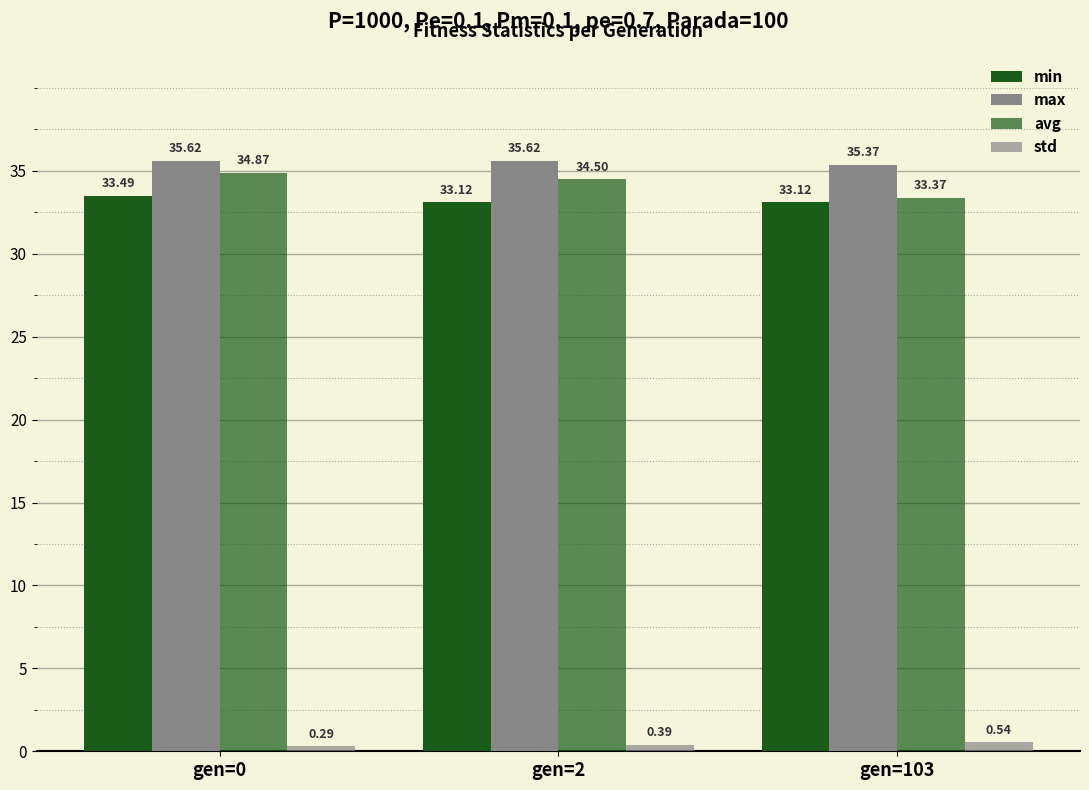

How many bars are there in each group?

4